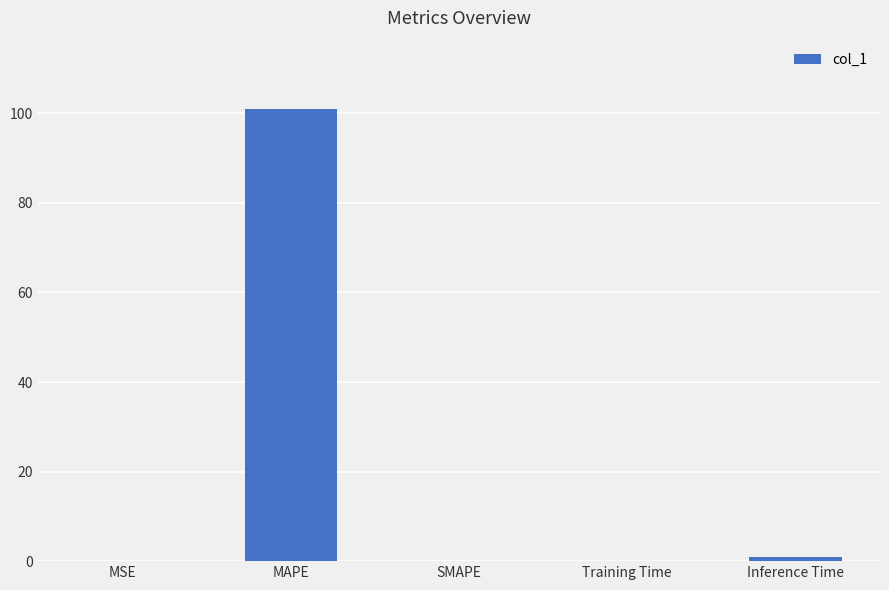

Which category has the highest value across all series?

MAPE